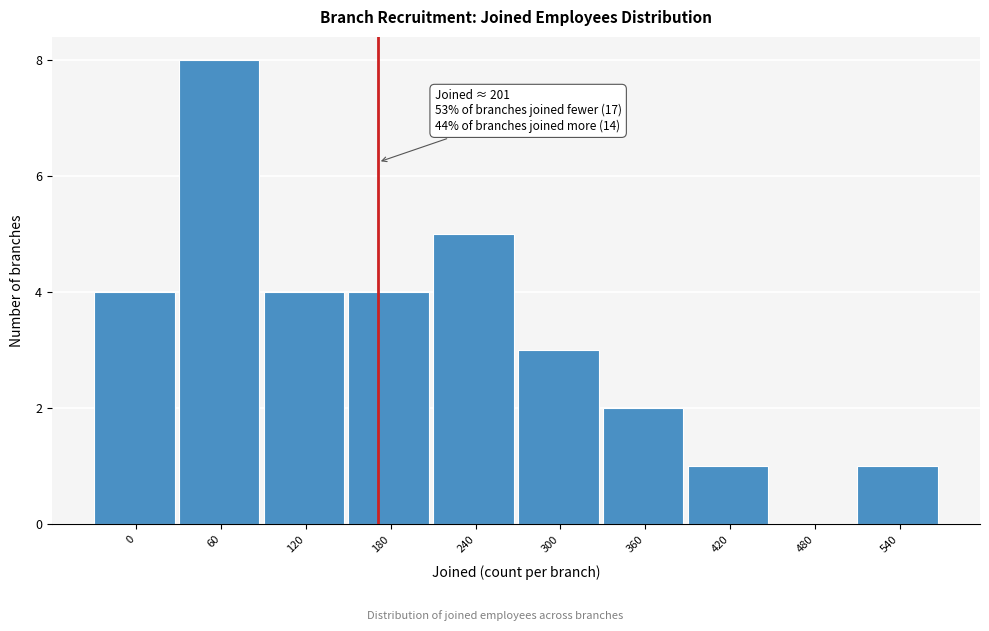

Reading left to right, what are all the values shown in this chart?

0=4	60=8	120=4	180=4	240=5	300=3	360=2	420=1	480=0	540=1